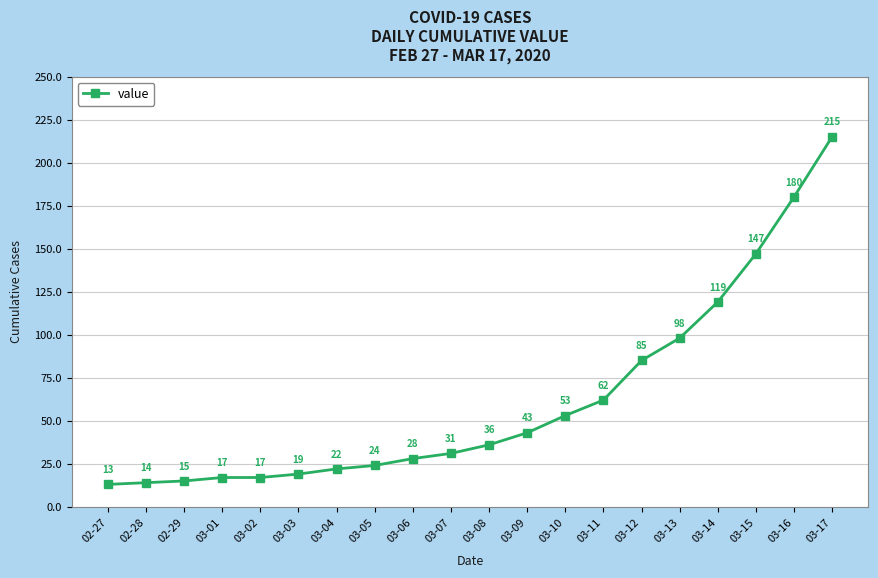

What is the sum of the values at 03-16 and 03-03?

199